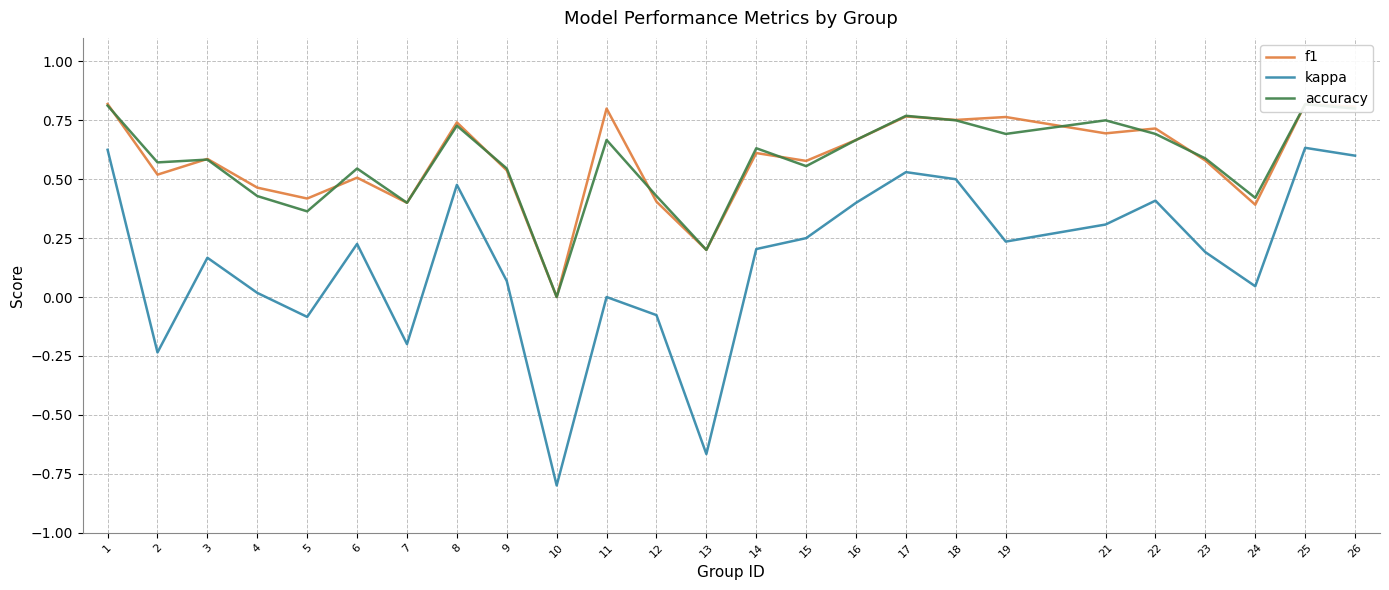

Is the value of kappa at 24 greater than the value of f1 at 19?

No